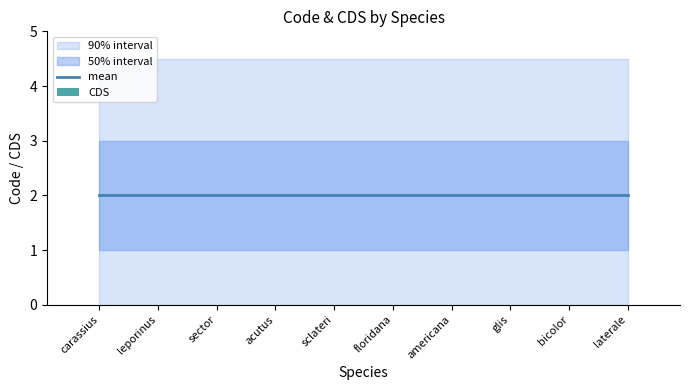

At which label is mean closest to 2?

carassius